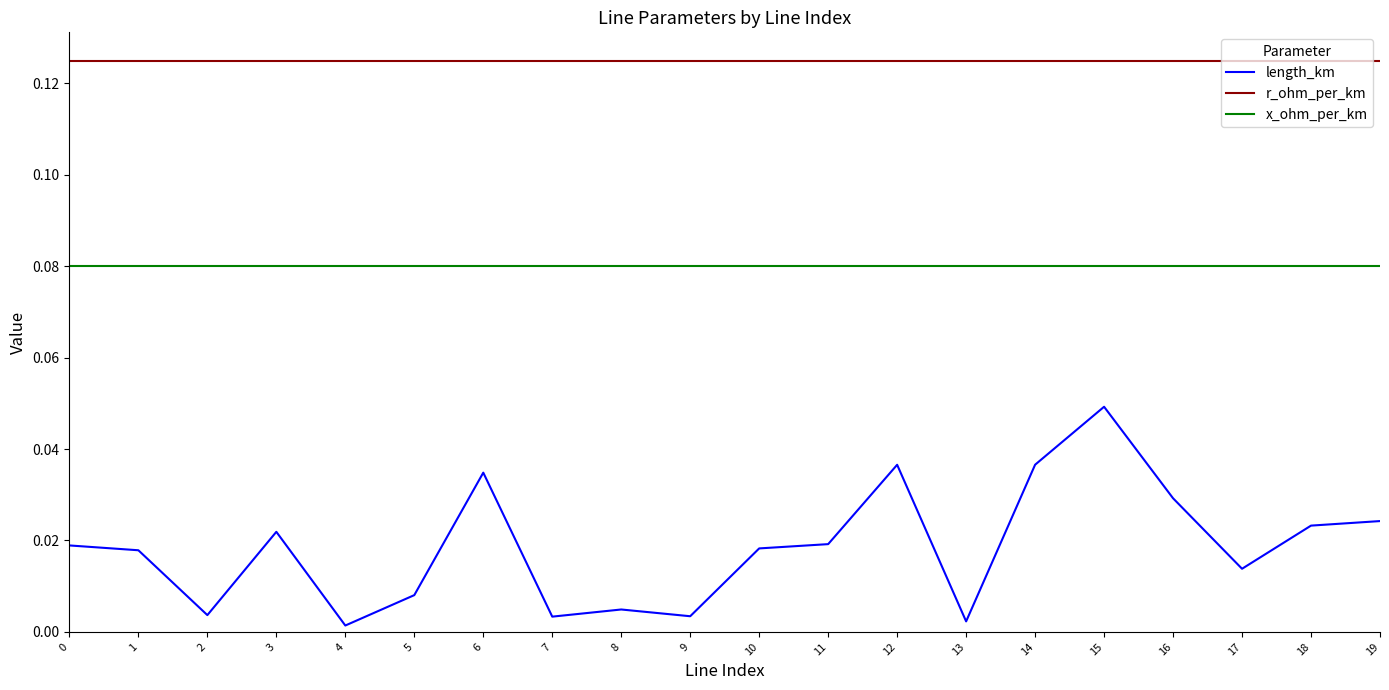

True or false: r_ohm_per_km has a value of 0.0 at 11.

False